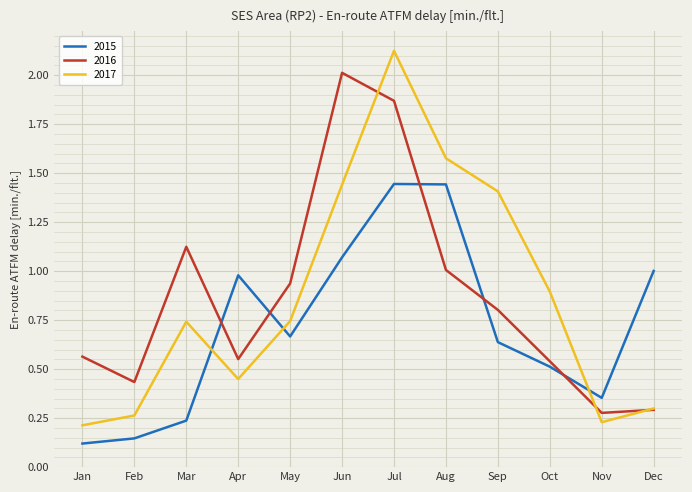

At which category does 2015 reach its first local peak?

Apr